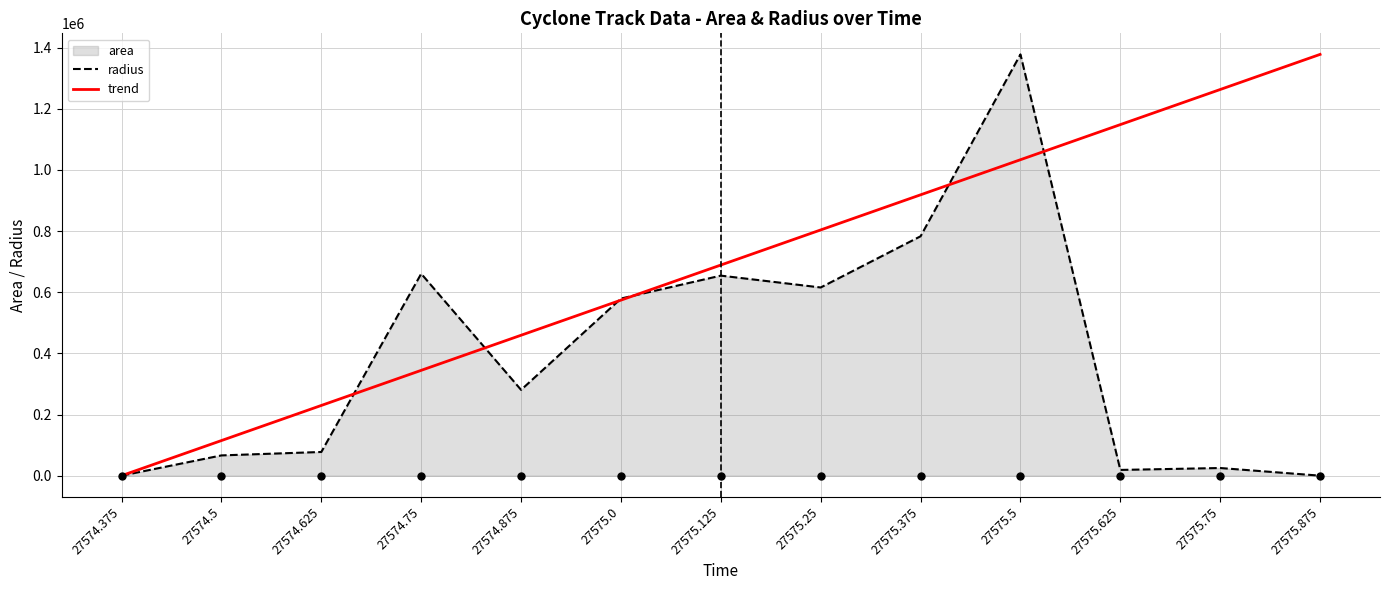

At which category is the sum across all series the highest?

27575.5